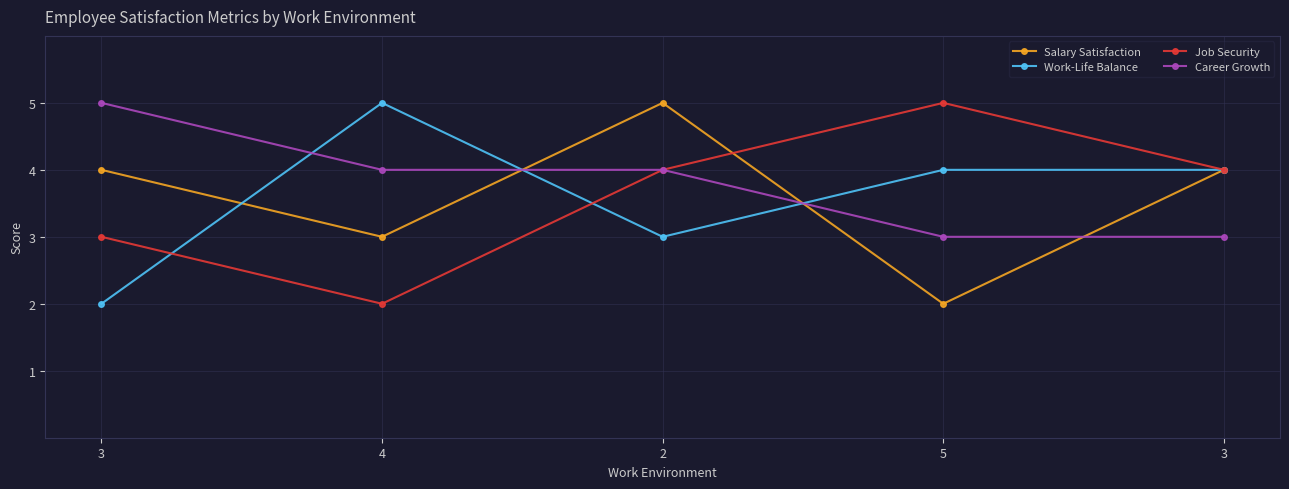

Reading left to right, list all the values displayed in this chart.

Salary Satisfaction: 4	3	5	2	4
Work-Life Balance: 2	5	3	4	4
Job Security: 3	2	4	5	4
Career Growth: 5	4	4	3	3